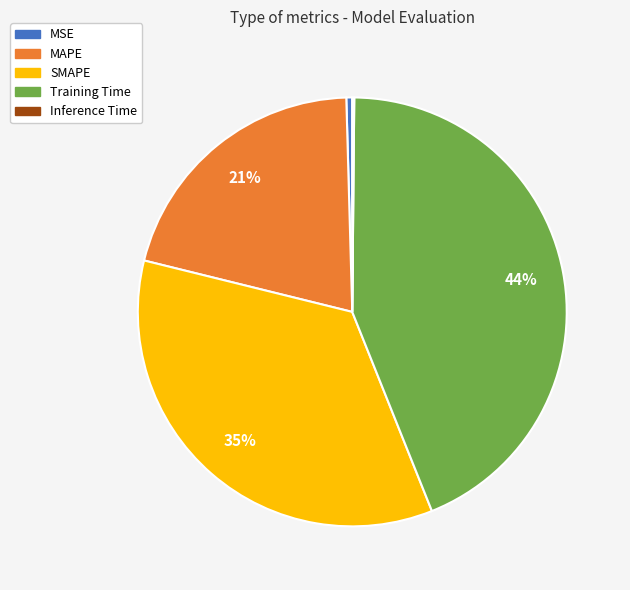

Is the sum of MSE and MAPE greater than half?

No